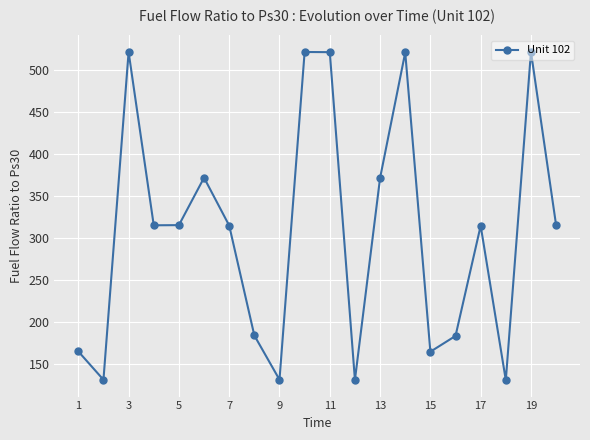

What is the greatest value displayed?

521.8